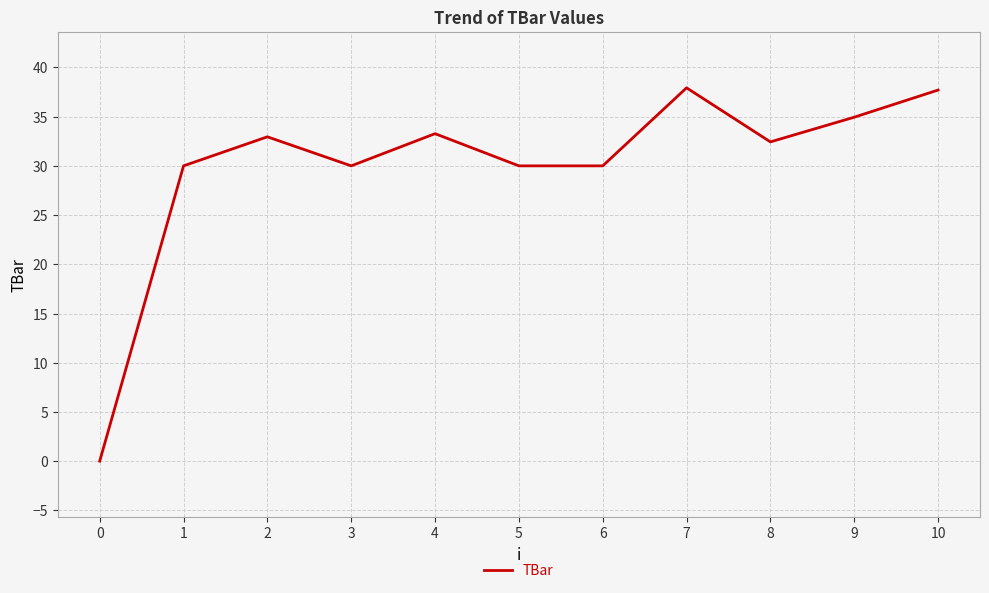

What is the greatest value displayed?

37.9